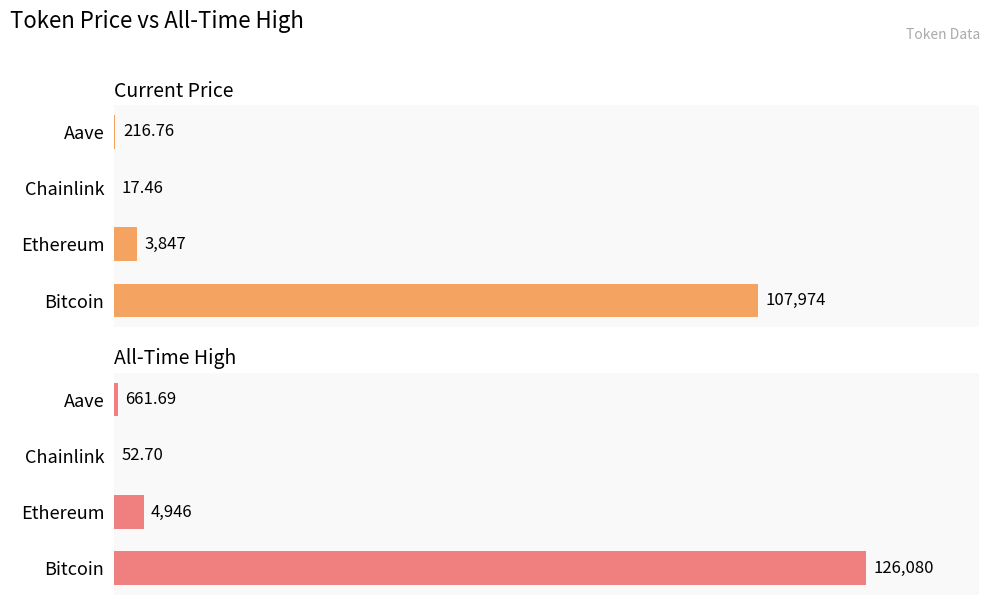

Rank the series at Ethereum from lowest to highest value.

price, allTimeHigh